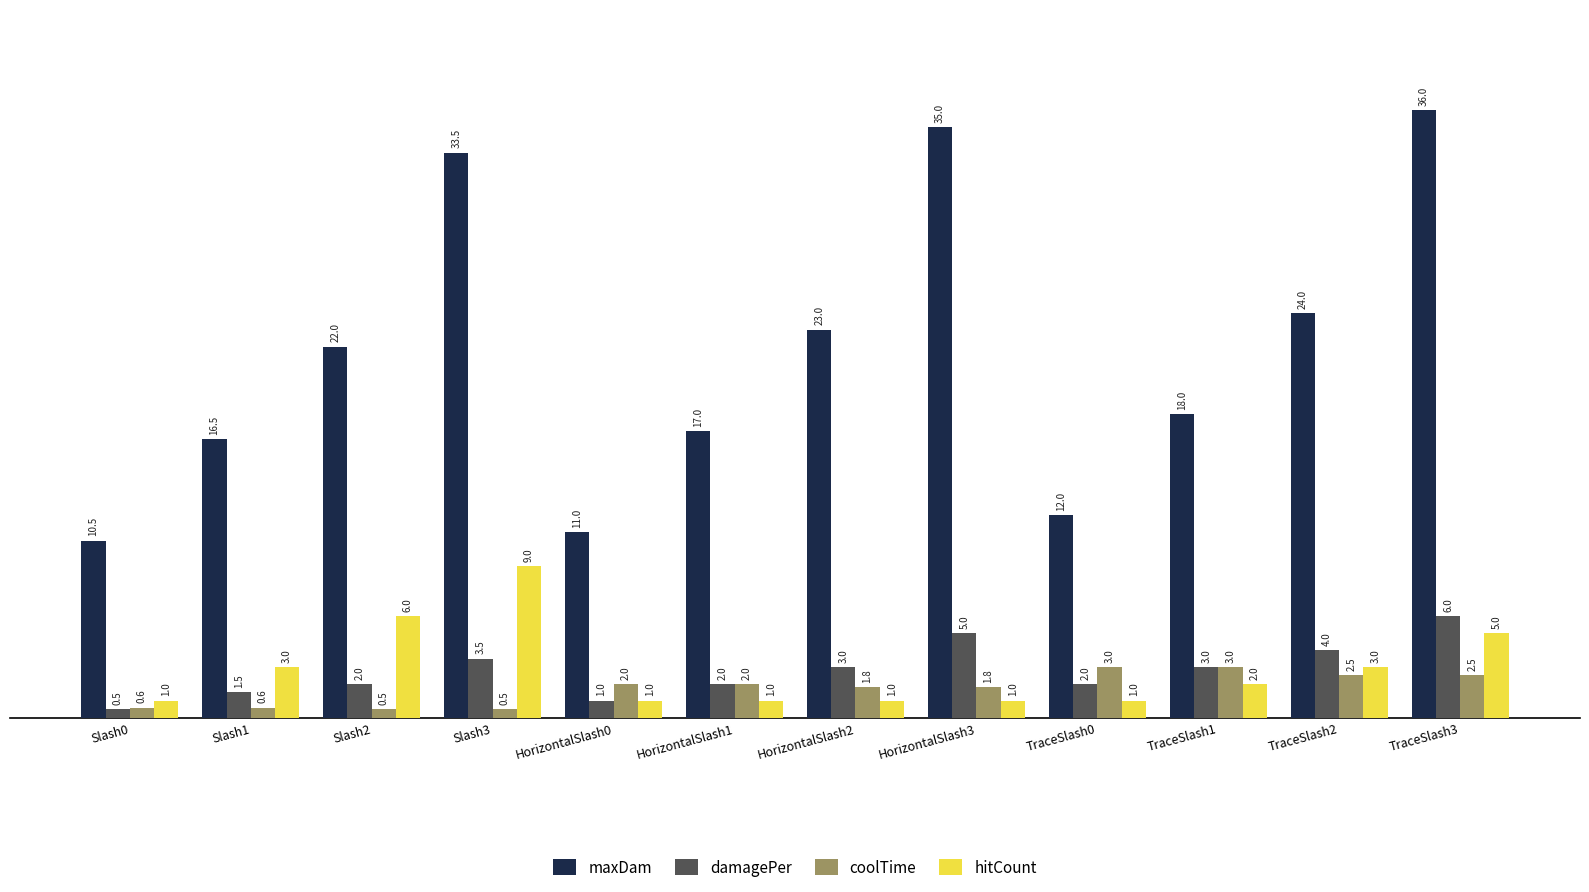

At Slash1, list the series in order from smallest to largest.

coolTime, damagePer, hitCount, maxDam